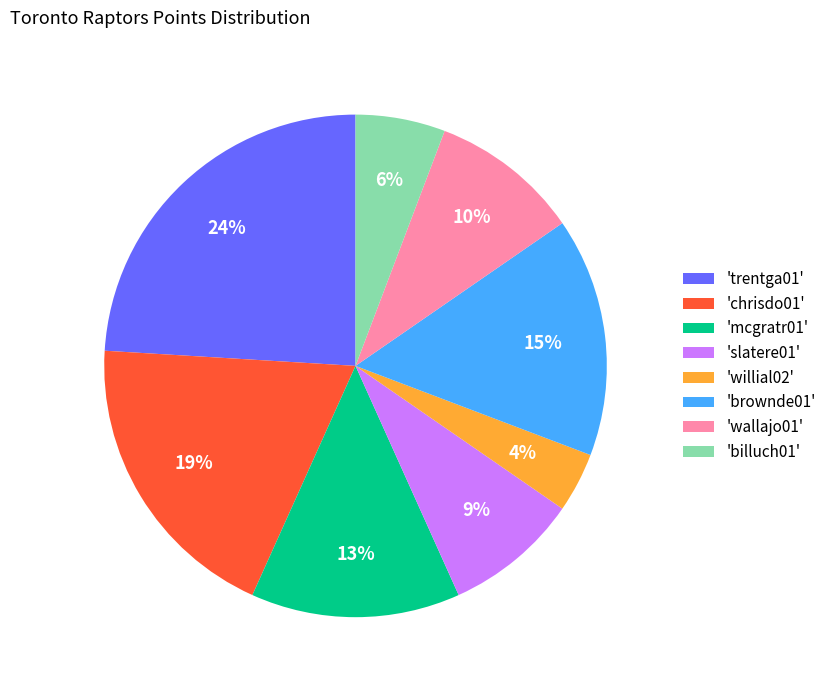

To the nearest percent, what portion does 'brownde01' represent?

15%